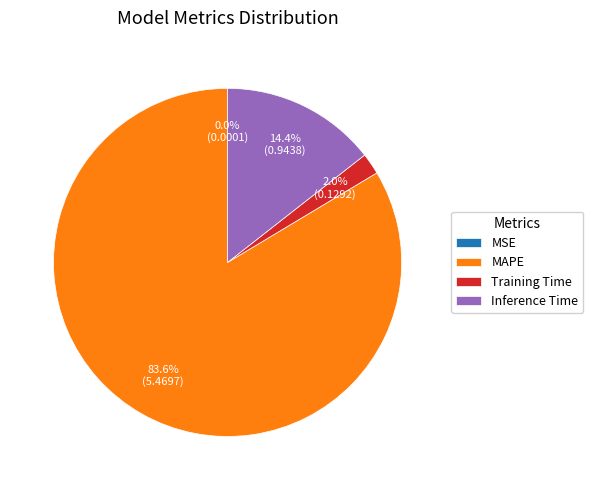

What is the majority slice?

MAPE